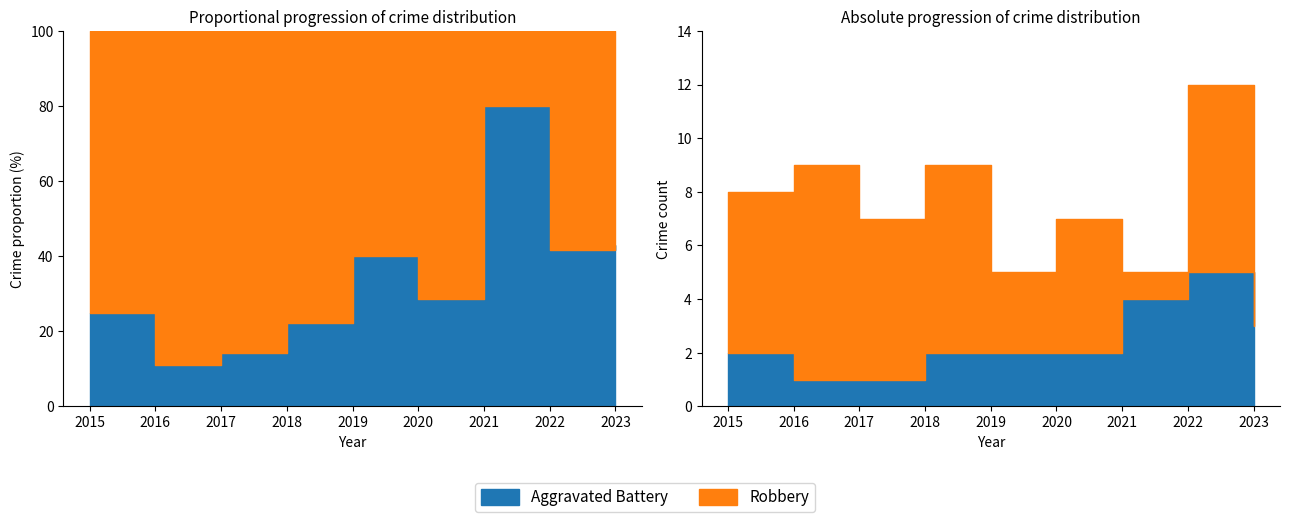

Is the value of Aggravated Battery at 2021 greater than the value of Robbery at 2015?

No